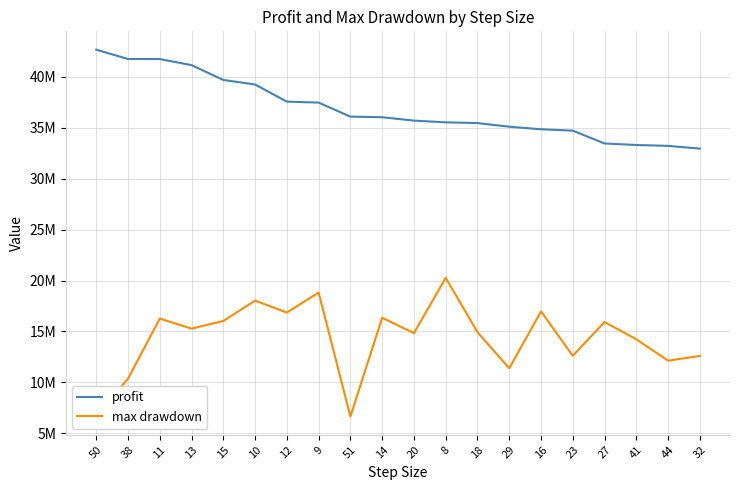

What are all the series names shown in the legend?

profit, max drawdown